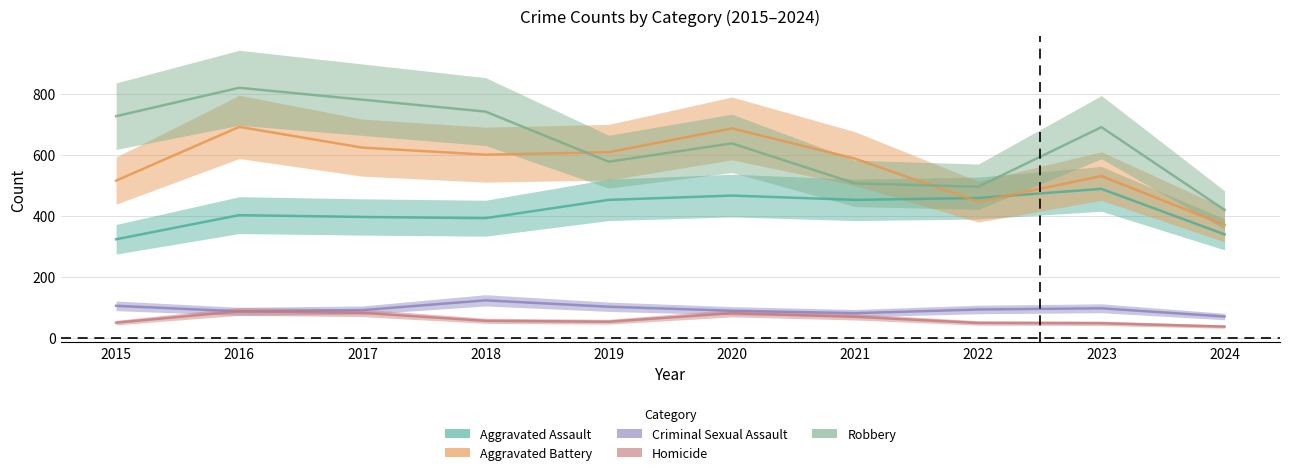

True or false: Homicide and Criminal Sexual Assault cross at least once.

False